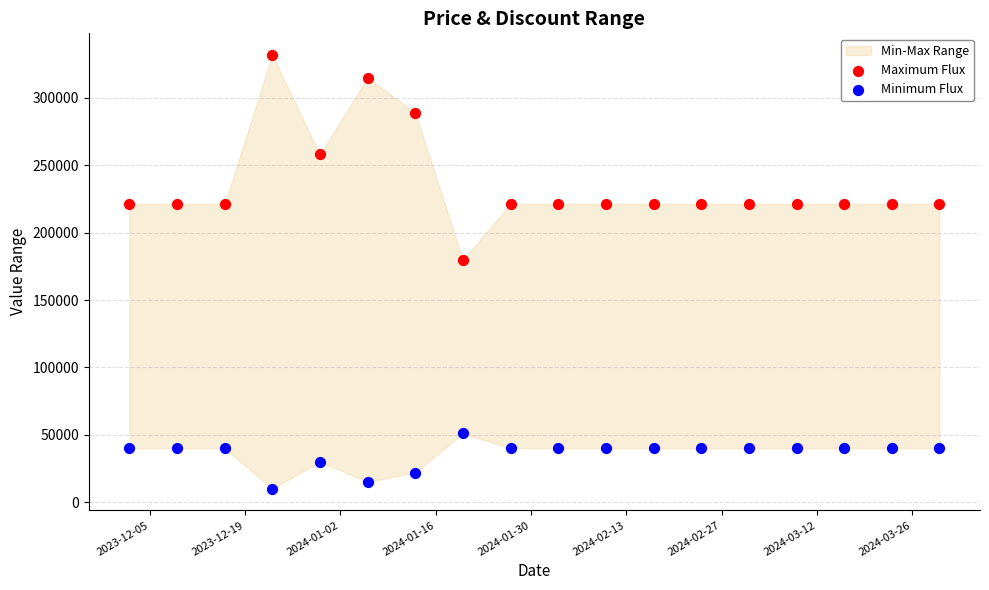

Which series has the largest Y range (max minus min)?

Maximum Flux